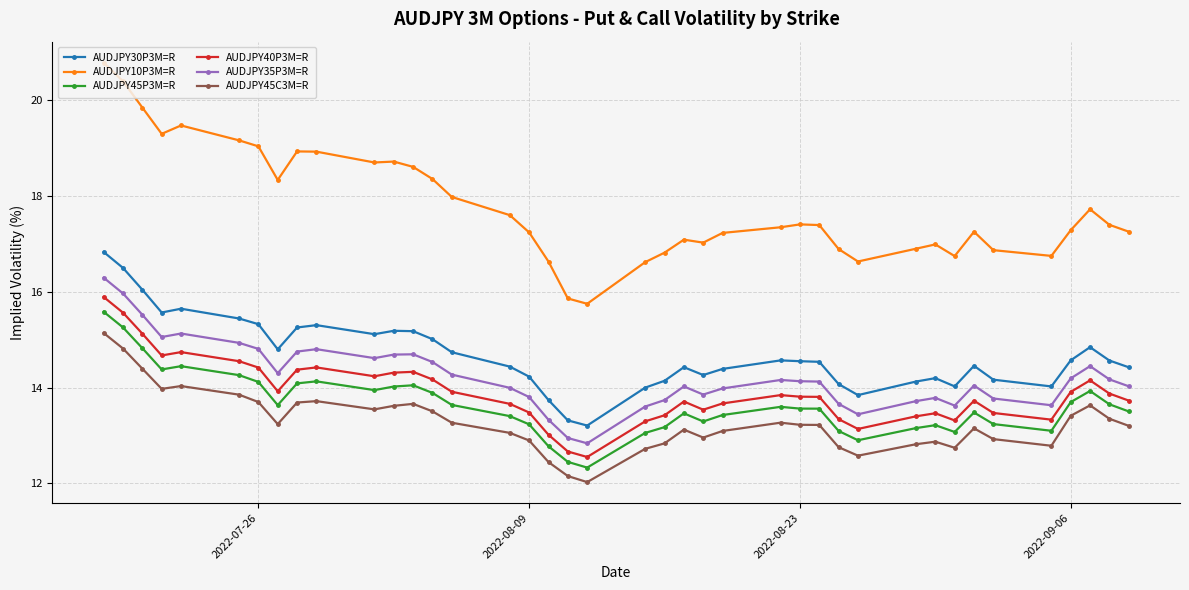

In AUDJPY45P3M=R, how many points are higher than both neighbors (excluding endpoints)?

8